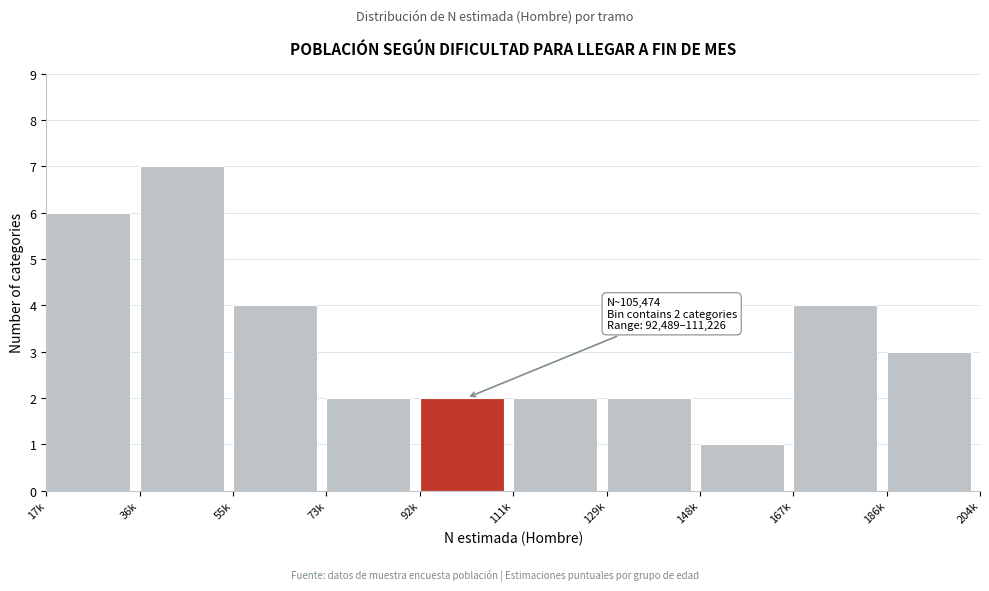

Reading left to right, transcribe all the data shown in this chart.

17k=6	36k=7	55k=4	73k=2	92k=2	111k=2	129k=2	148k=1	167k=4	186k=3